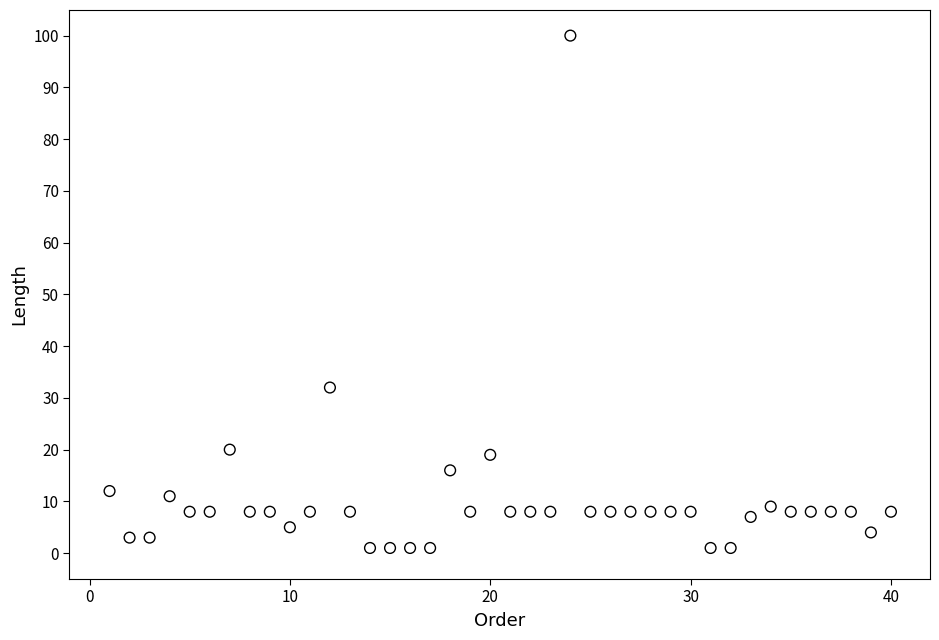

What is the range of X values (max minus min)?

39